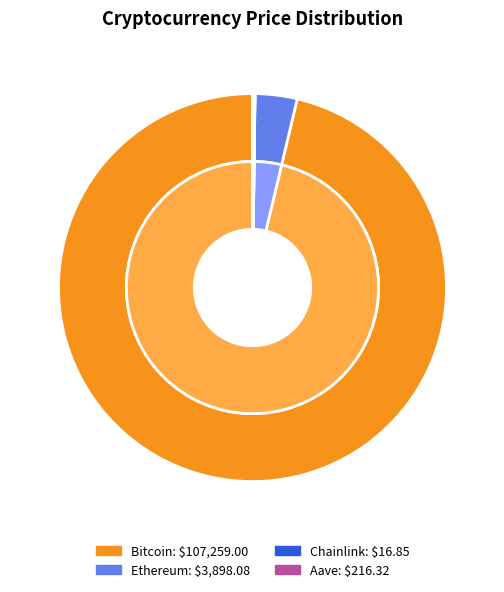

What is the total percentage of Bitcoin and Ethereum?

99.8%